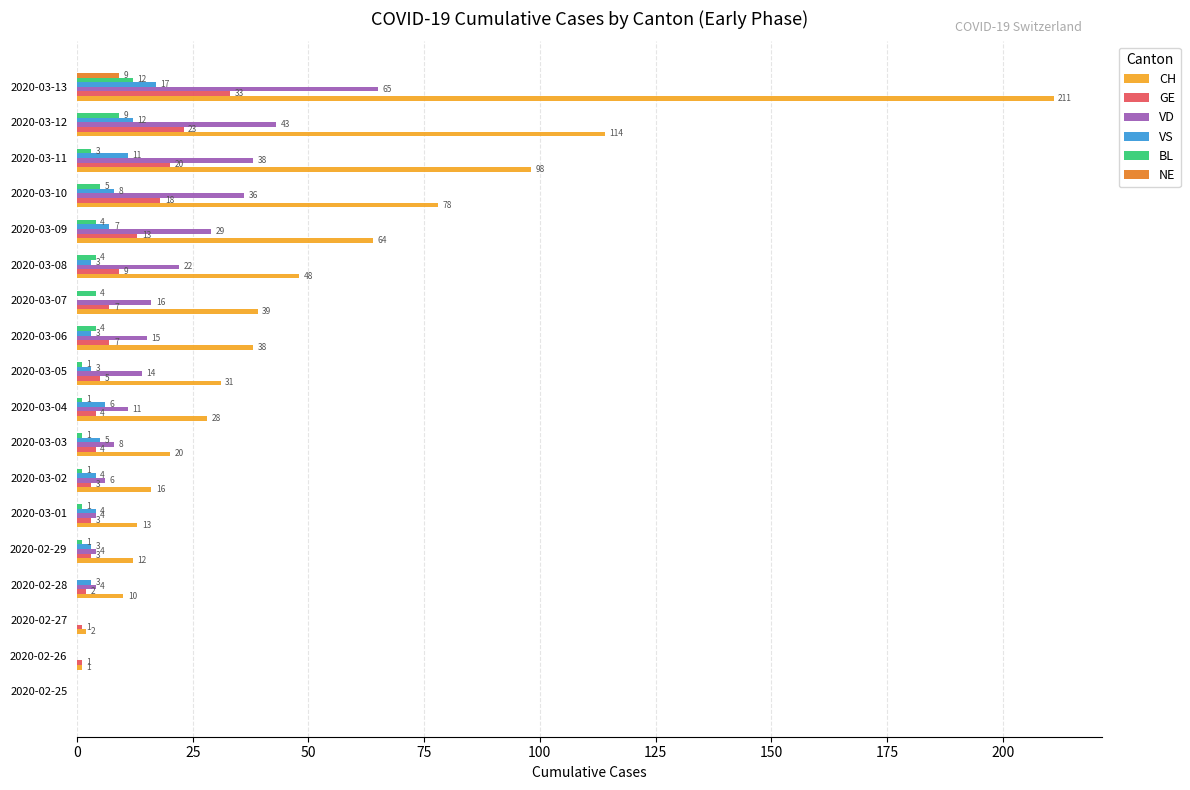

Is it true that CH equals 11 at 2020-03-07?

False